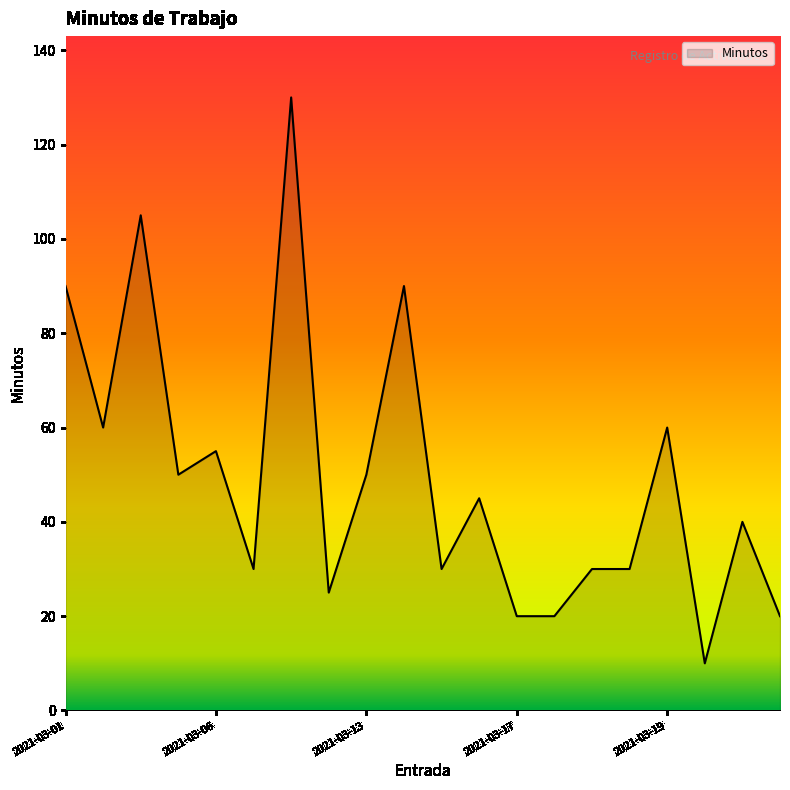

What is the smallest value displayed?

10